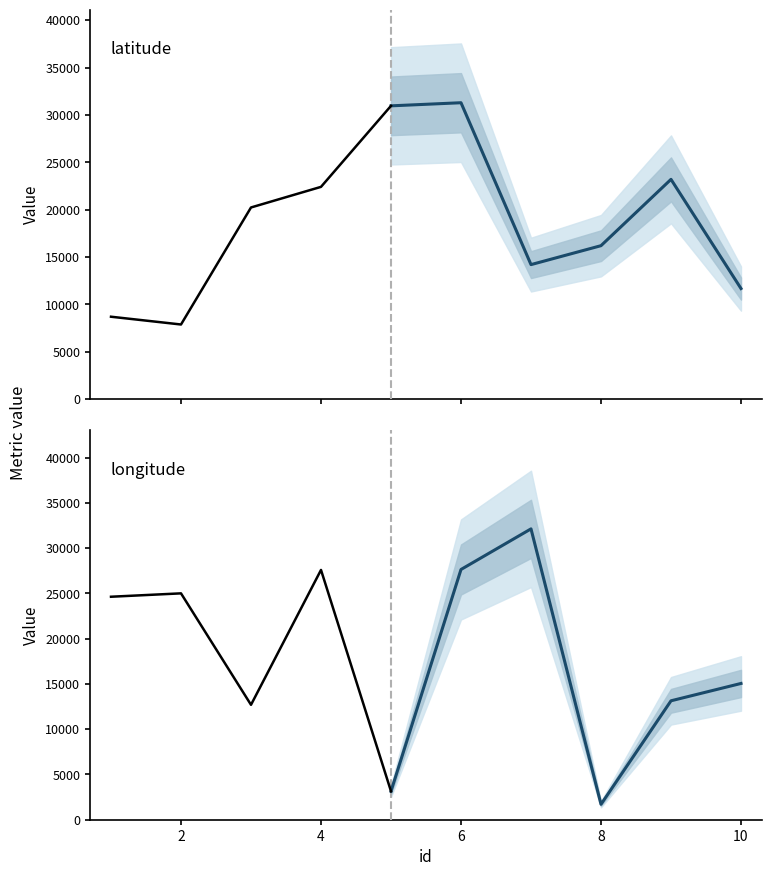

At 2, list the series in order from largest to smallest.

longitude, latitude